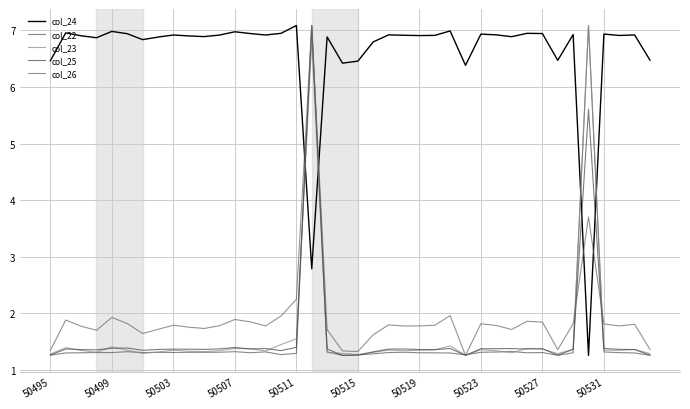

Is this an area chart (filled region under the line)?

No